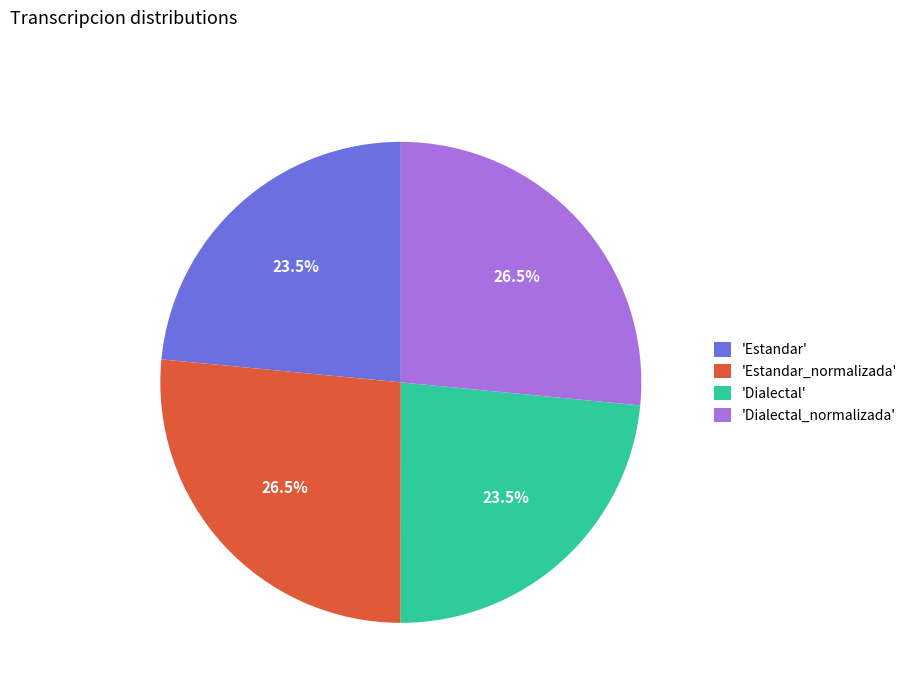

Does 'Dialectal_normalizada' account for over 50% of the chart?

No